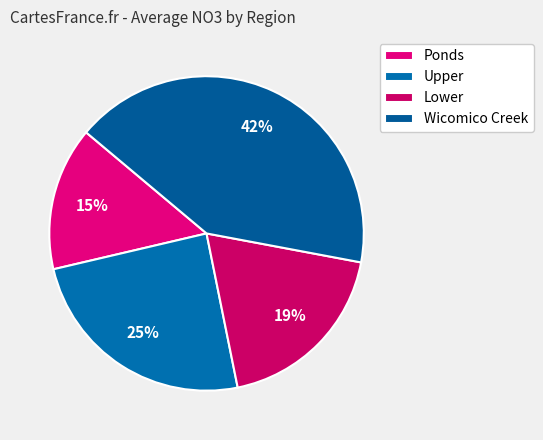

Which slice is the smallest?

Ponds